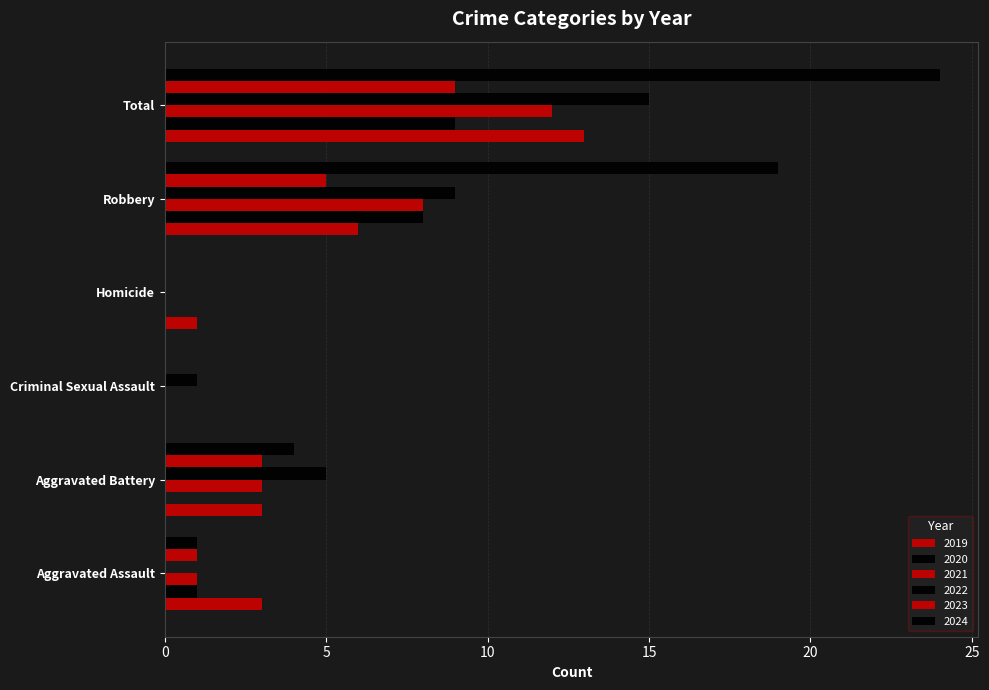

The 2020 series shows 0 at Aggravated Battery. True or false?

True